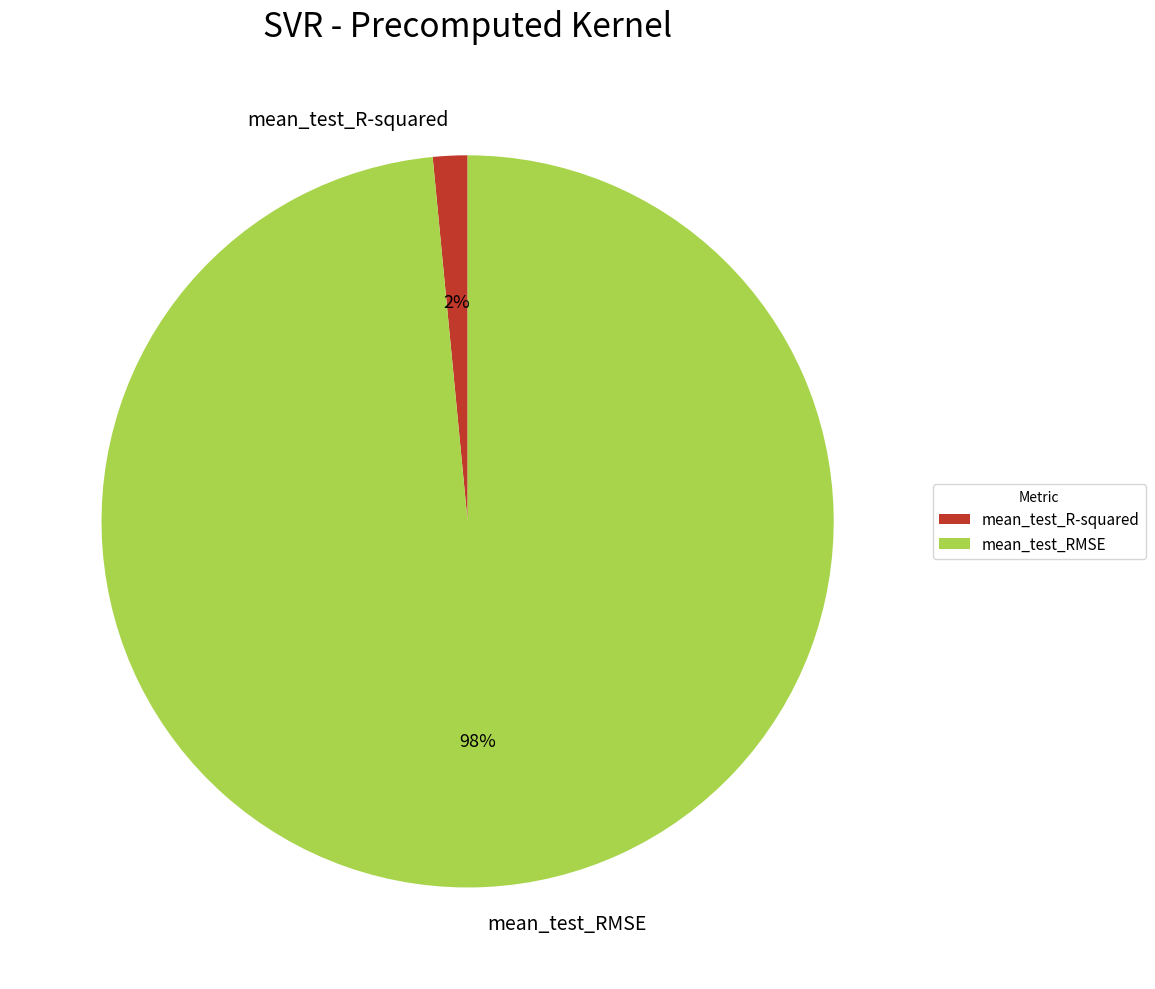

Does mean_test_RMSE account for over 50% of the chart?

Yes